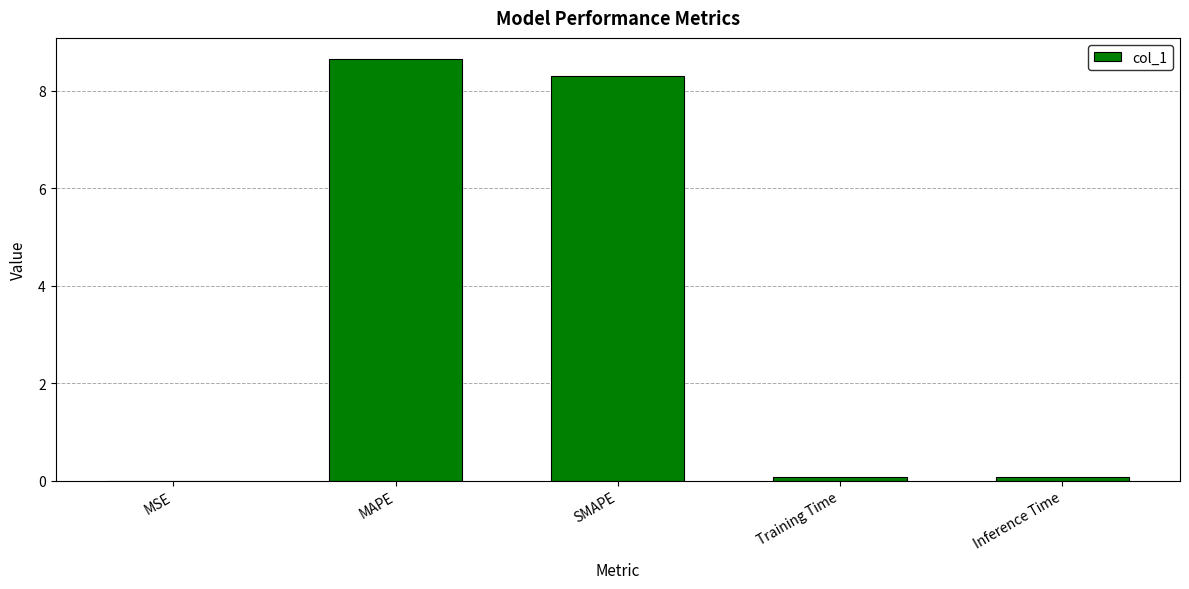

What is the sum of all values?

17.1